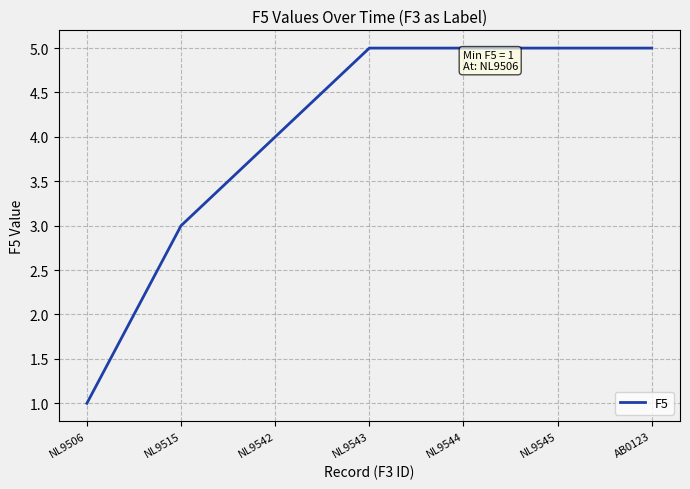

Reading right to left, what are all the values shown in this chart?

5	5	5	5	4	3	1